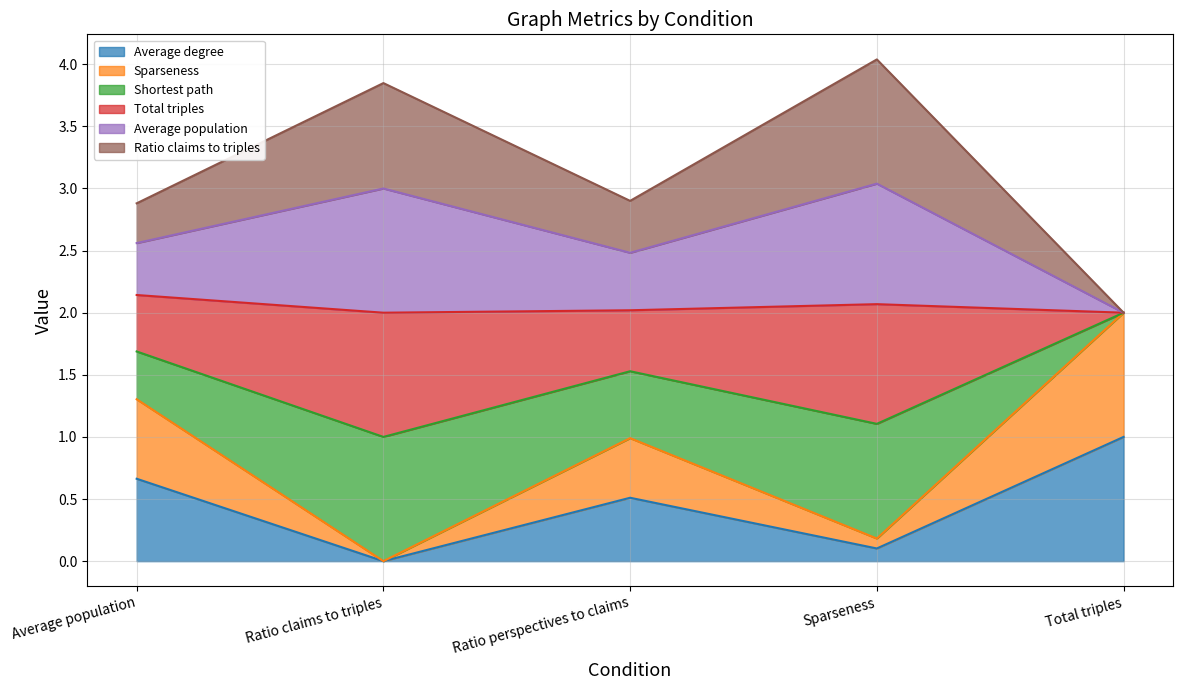

What are all the series names shown in the legend?

Average degree, Sparseness, Shortest path, Total triples, Average population, Ratio claims to triples